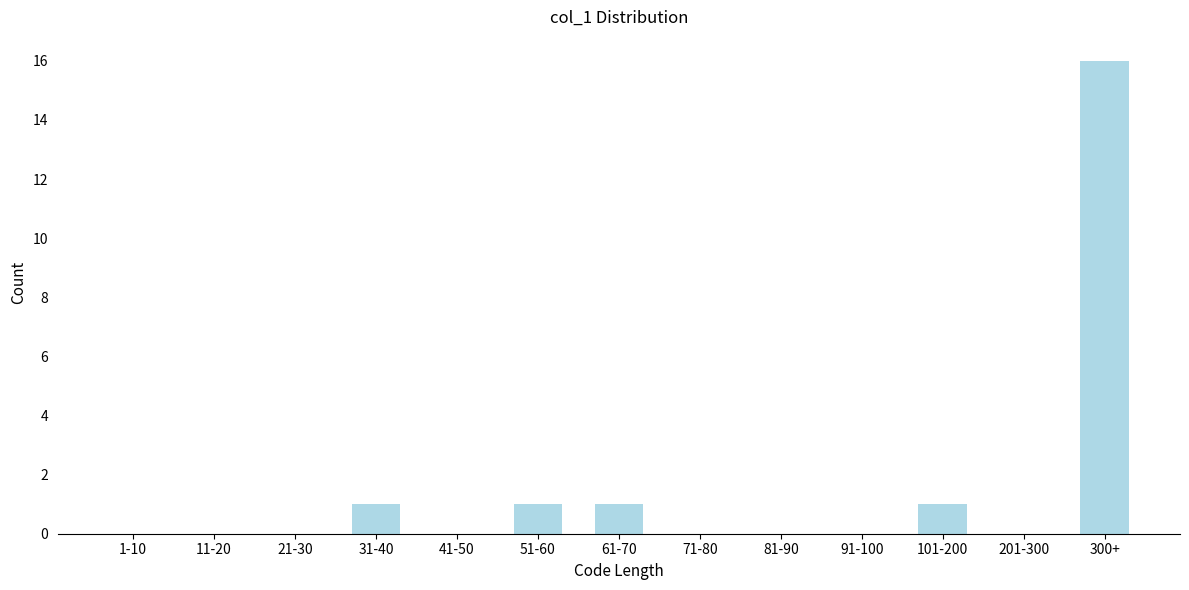

Reading left to right, what are all the values shown in this chart?

1-10=0	11-20=0	21-30=0	31-40=1	41-50=0	51-60=1	61-70=1	71-80=0	81-90=0	91-100=0	101-200=1	201-300=0	300+=16